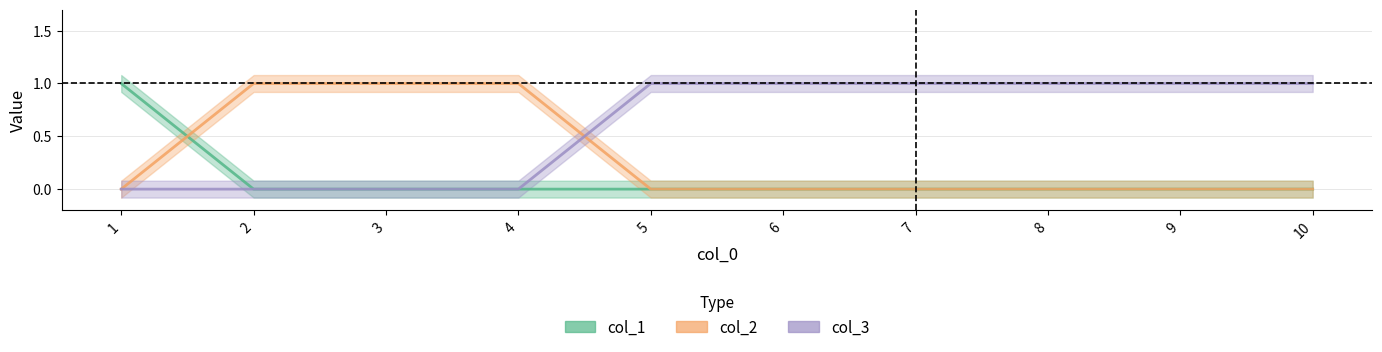

List the series in order of their overall mean, highest first.

col_3, col_2, col_1